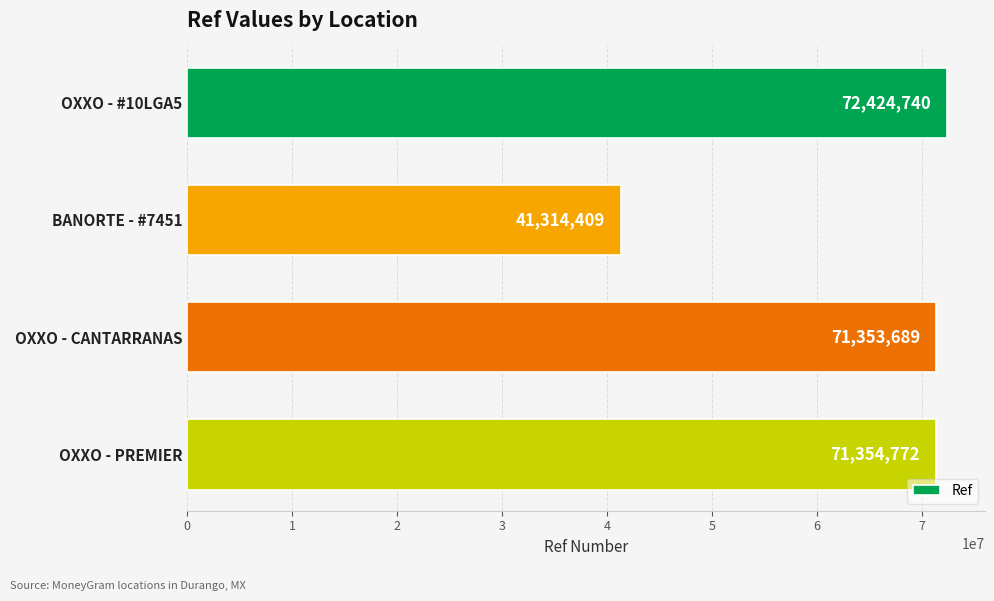

List the labels in order of value, largest first.

OXXO - #10LGA5, OXXO - PREMIER, OXXO - CANTARRANAS, BANORTE - #7451